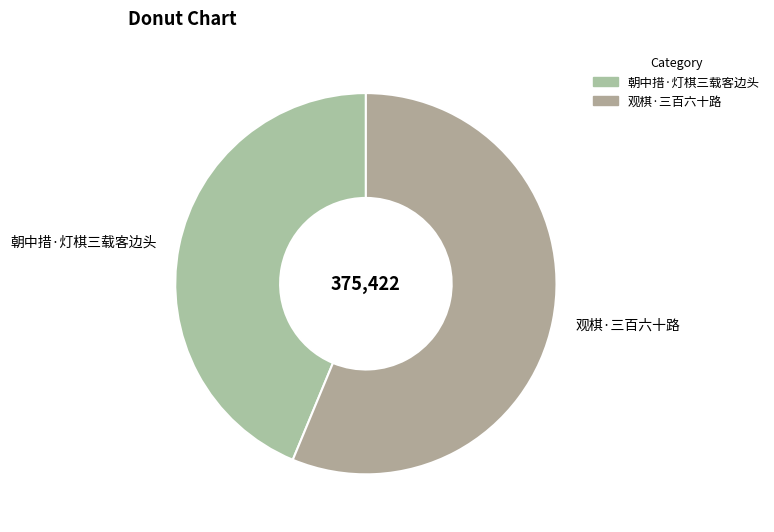

What is the ratio of the value at 观棋·三百六十路 to the value at 朝中措·灯棋三载客边头?

1.3